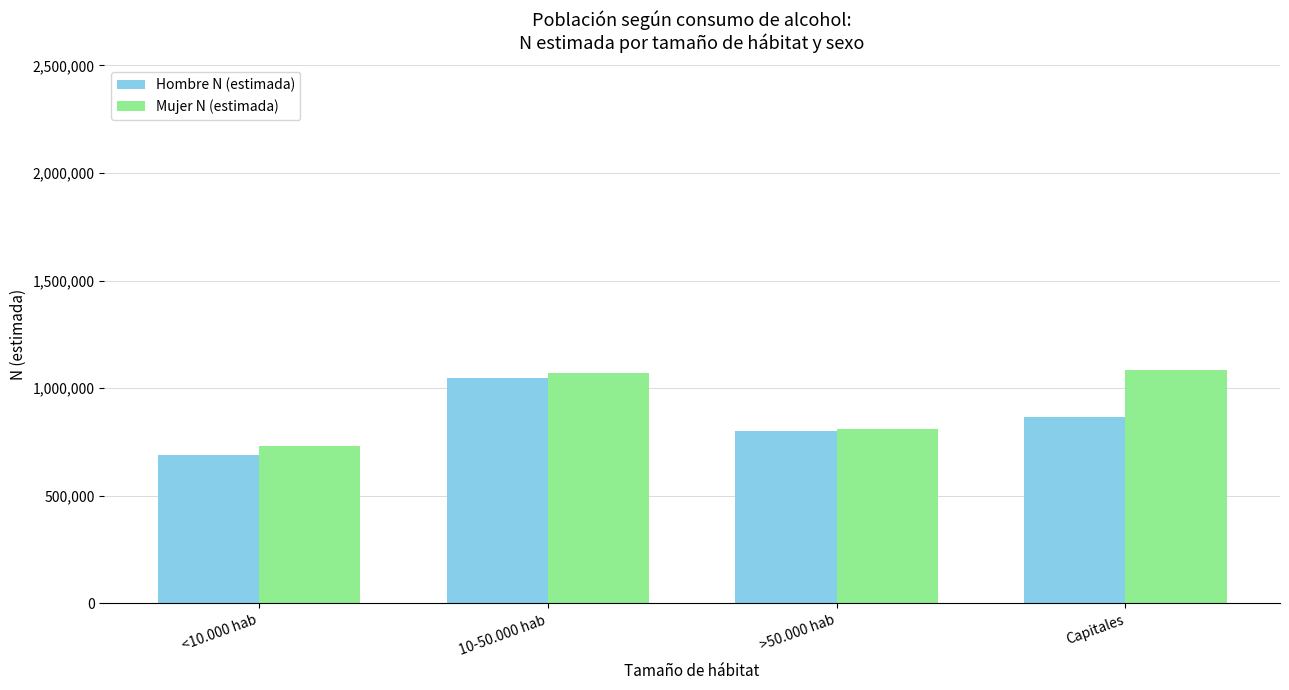

Reading left to right, list all the values displayed in this chart.

Hombre N (estimada): 688874	1047733	799637	866597
Mujer N (estimada): 732434	1069213	809638	1087005